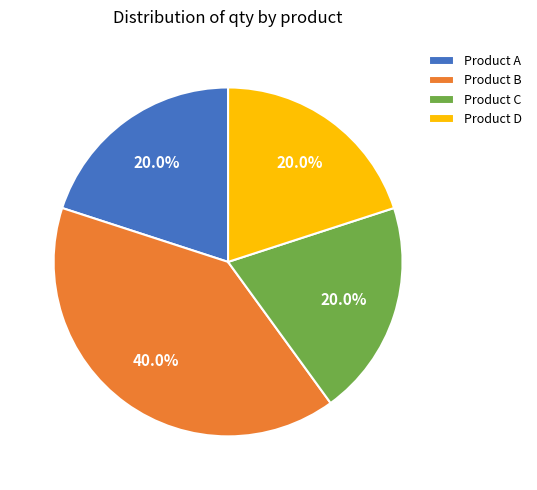

Does Product D represent more than half of the total?

No